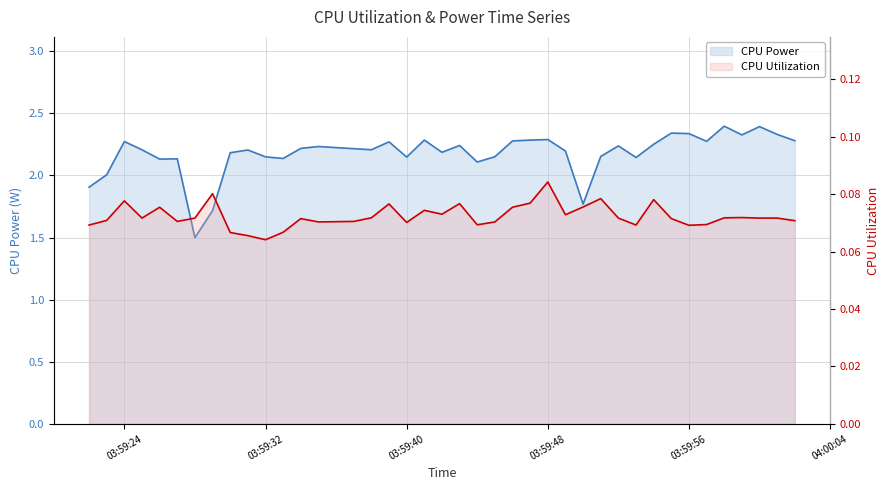

At which category is the sum across all series the highest?

35